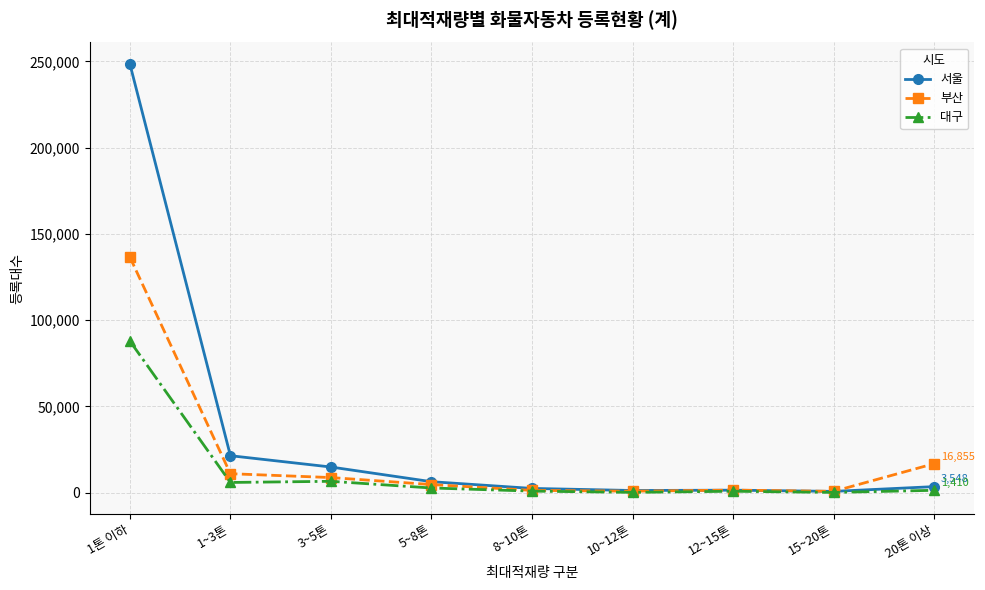

Which series has the widest spread of values?

서울